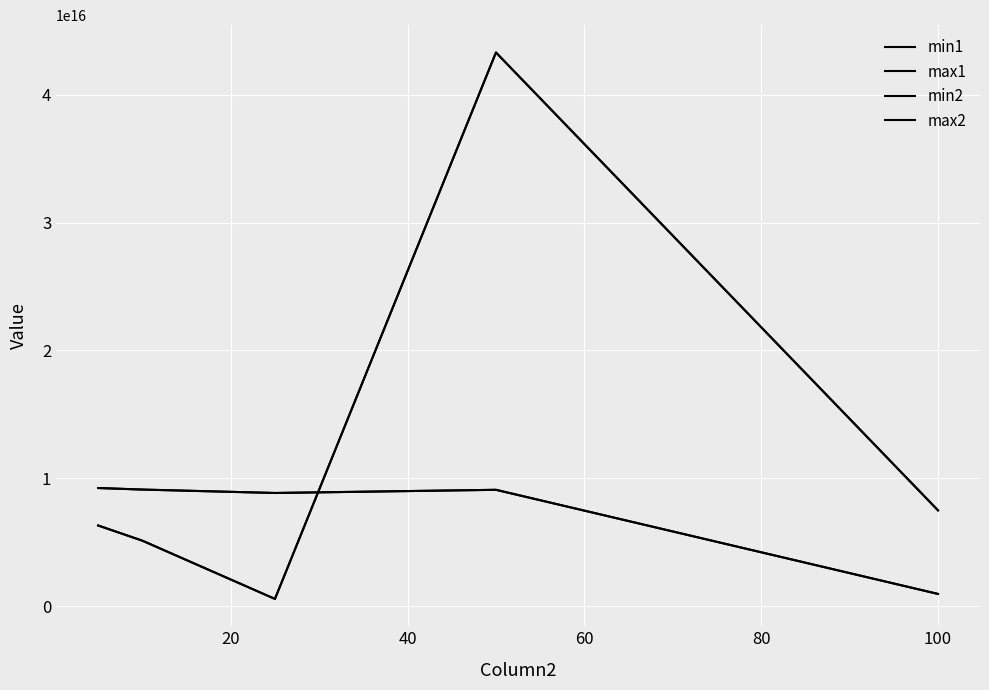

Where is max2 nearest to the value 5088214034614217?

40